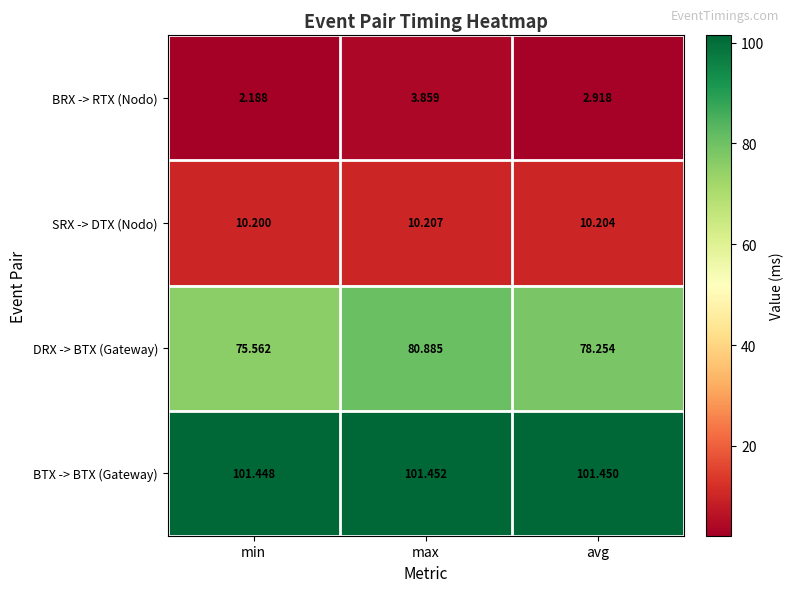

At which label is BTX -> BTX (Gateway) closest to 101?

min